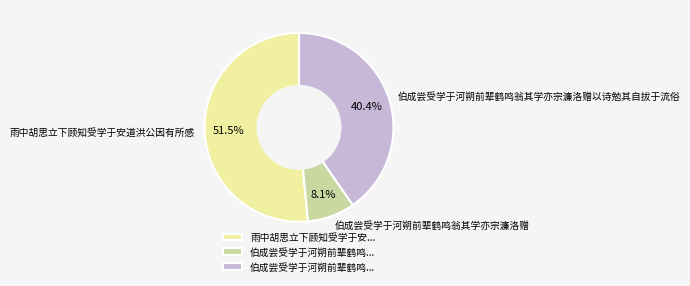

Combined, what portion of the pie is 雨中胡思立下顾知受学于安道洪公因有所感 and 伯成尝受学于河朔前辈鹤鸣翁其学亦宗濂洛赠以诗勉其自拔于流俗?

91.9%